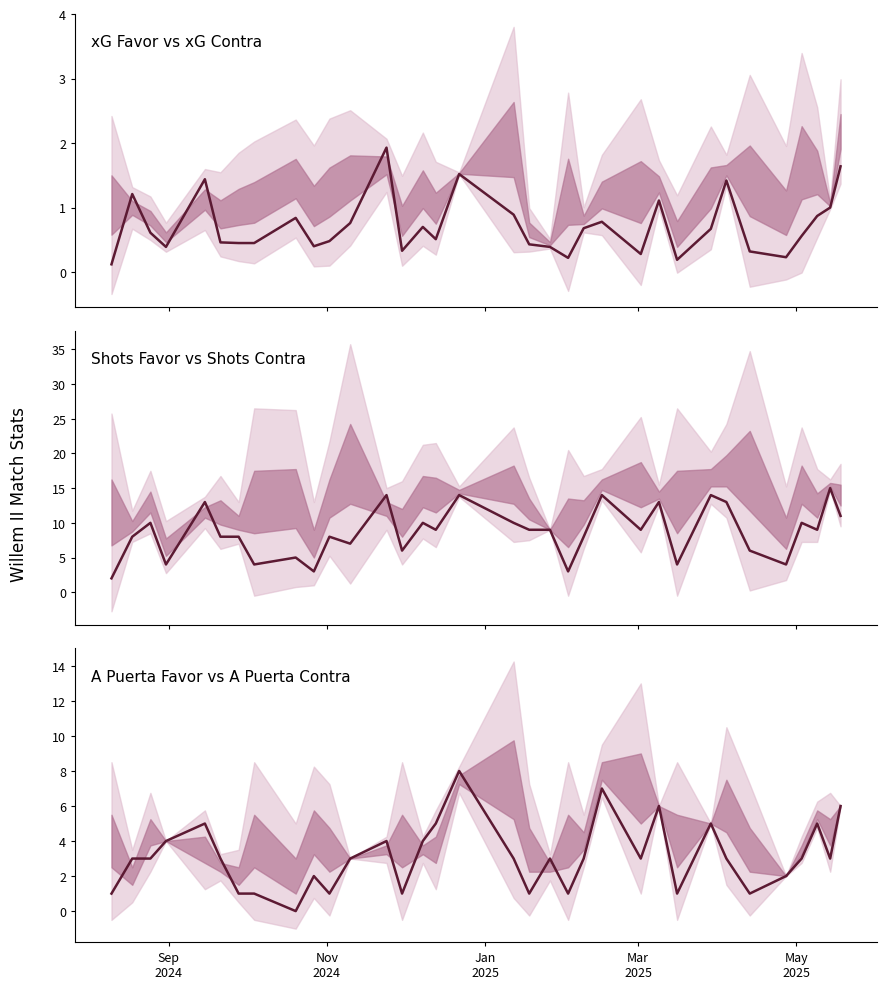

How many interior local peaks (higher than both neighbors) does the data have?

9